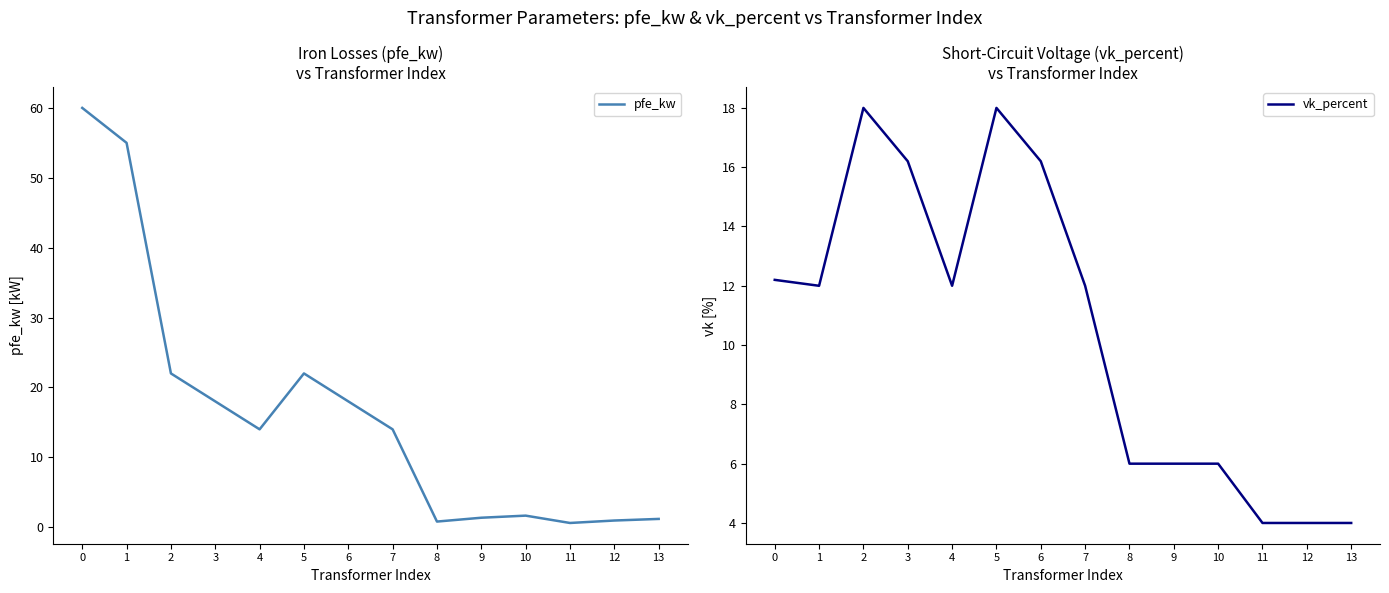

At how many categories does at least one series exceed 23?

2